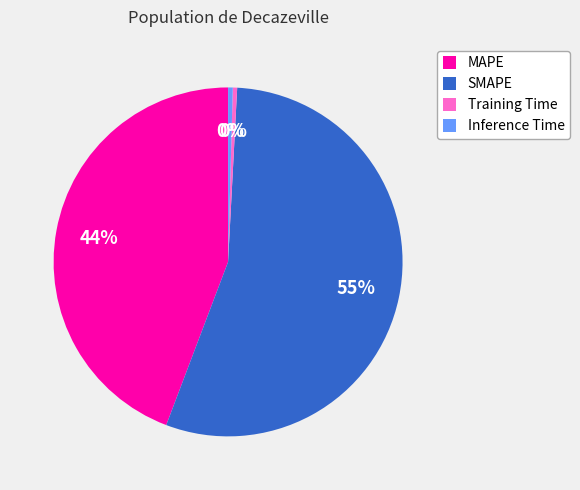

The SMAPE slice represents 45% of the pie. True or false?

False